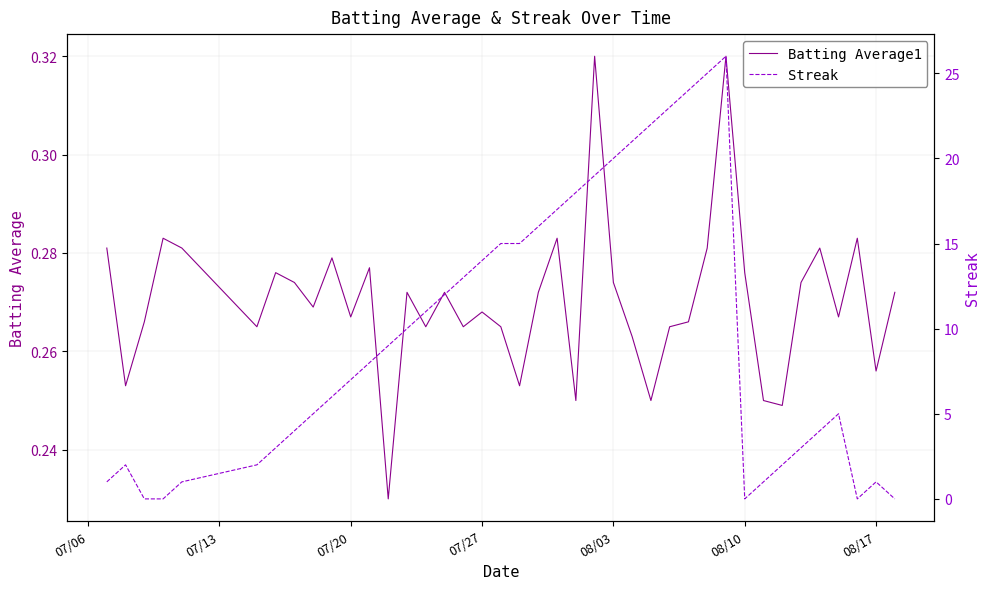

True or false: Batting Average1 and Streak intersect in this chart.

True